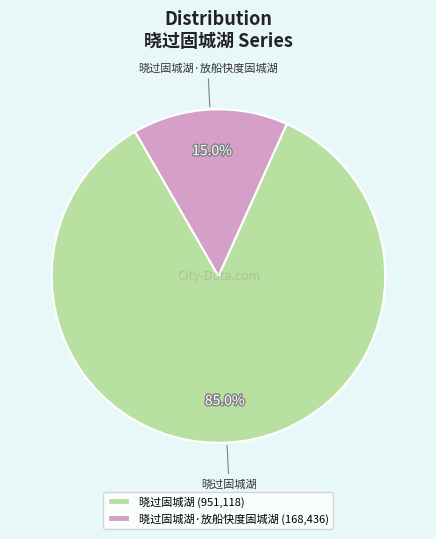

What percentage is NOT represented by 晓过固城湖·放船快度固城湖 (168,436)?

85.0%